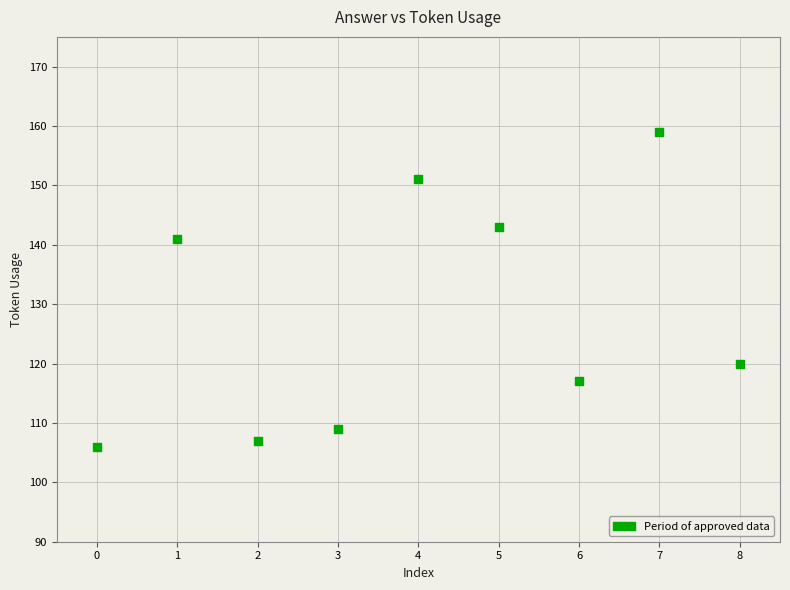

What Y value in the scatter plot is closest to 132?

141